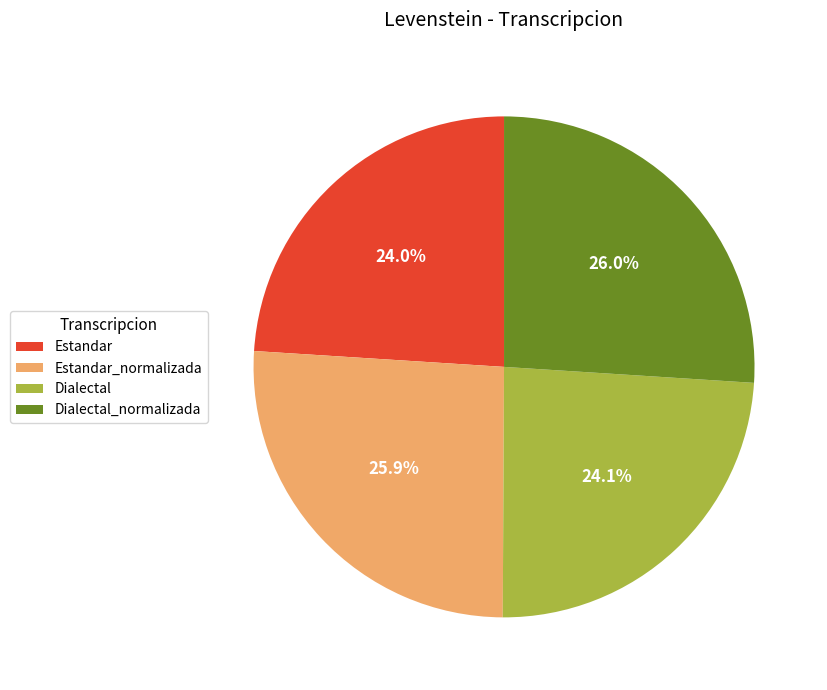

Does Dialectal_normalizada account for over 50% of the chart?

No